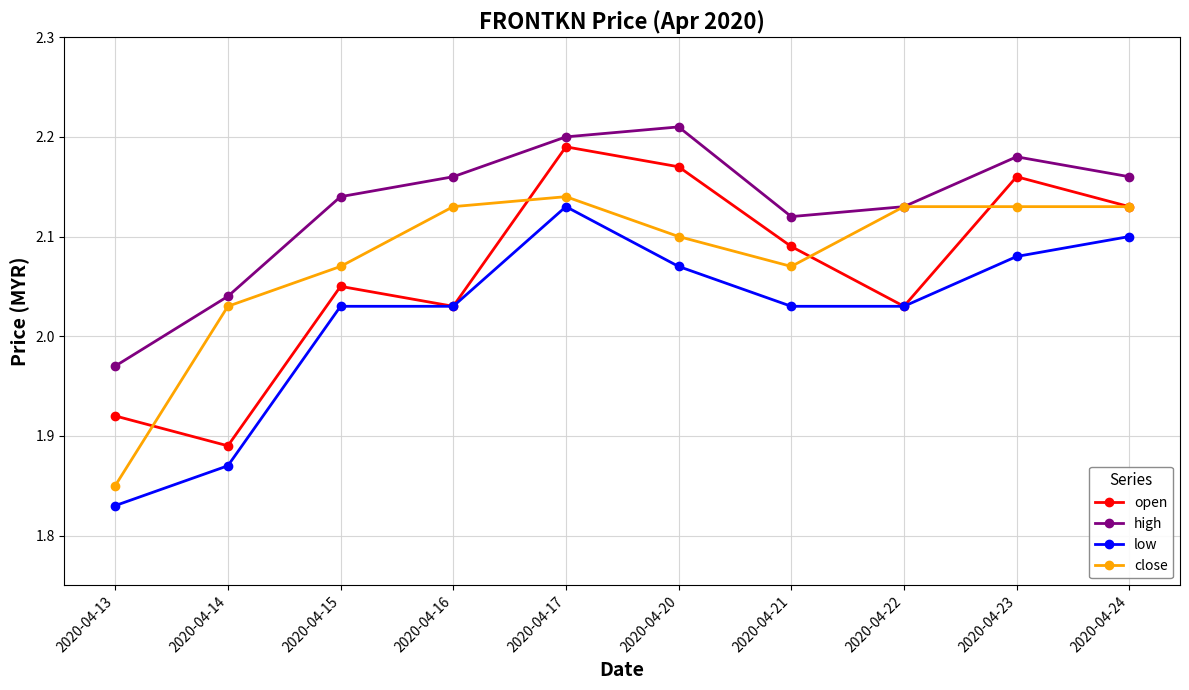

Which category has the lowest value across all series?

2020-04-13